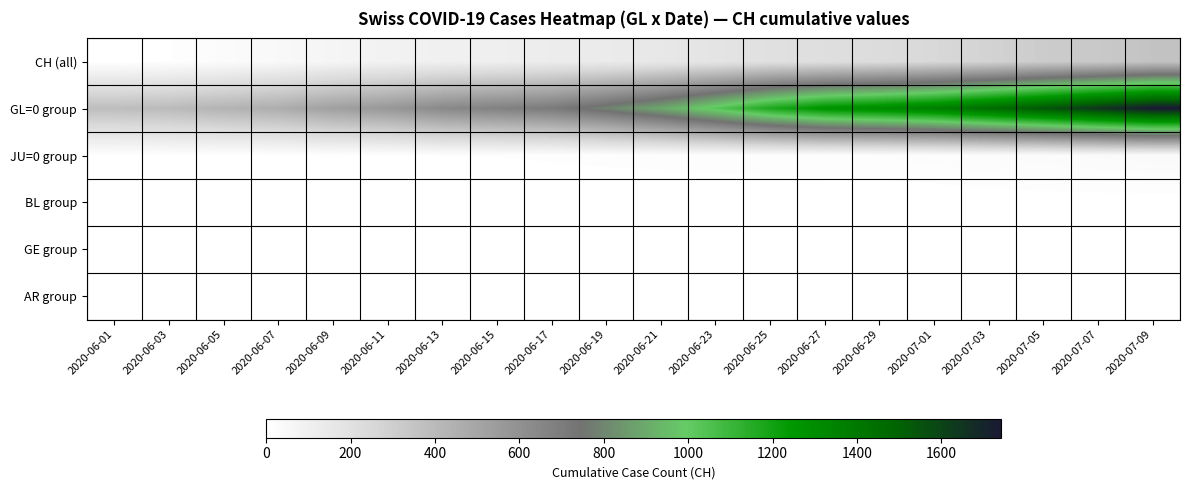

What is the total value across all series at 2020-06-03?

402